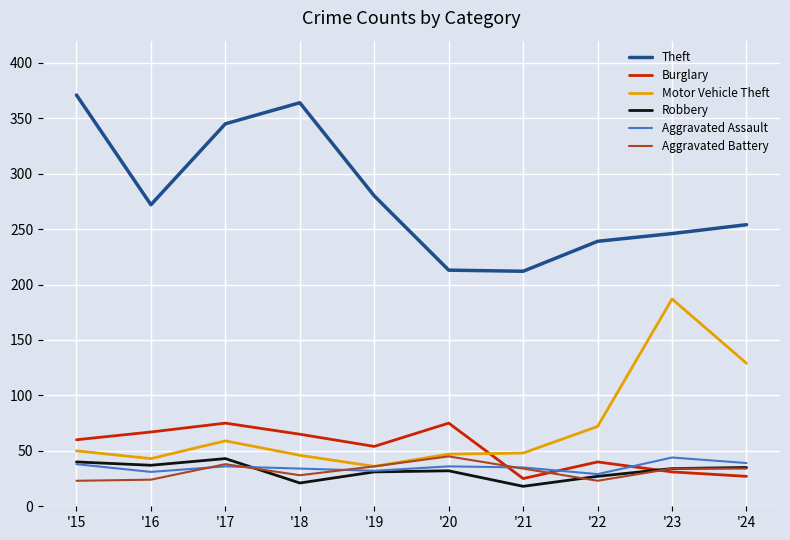

True or false: Motor Vehicle Theft has a value of 14 at '19.

False